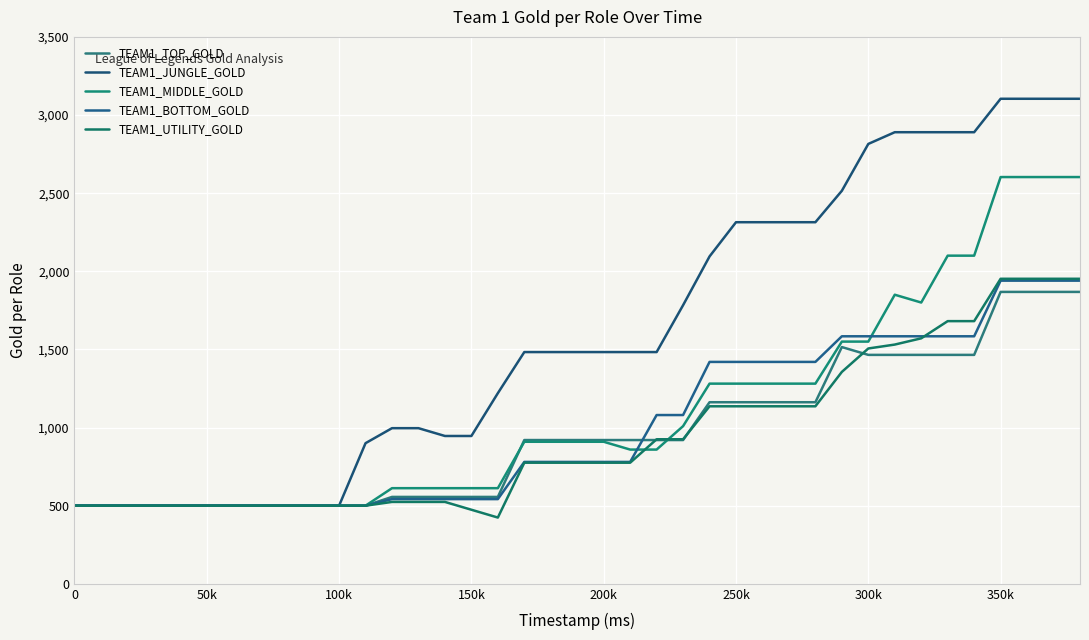

At which category is the sum across all series the highest?

350k